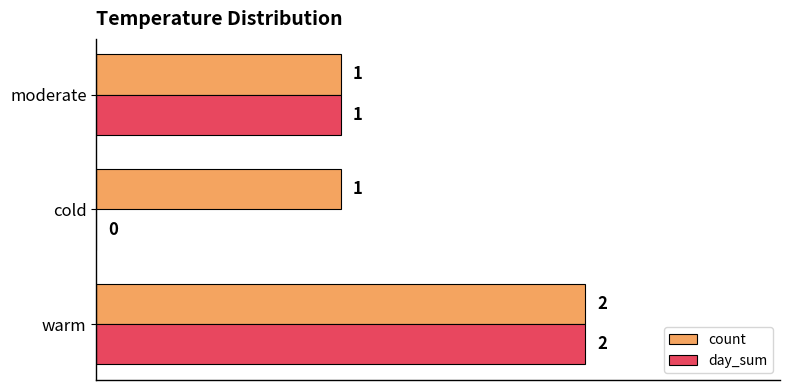

What is the sum of all count values?

4